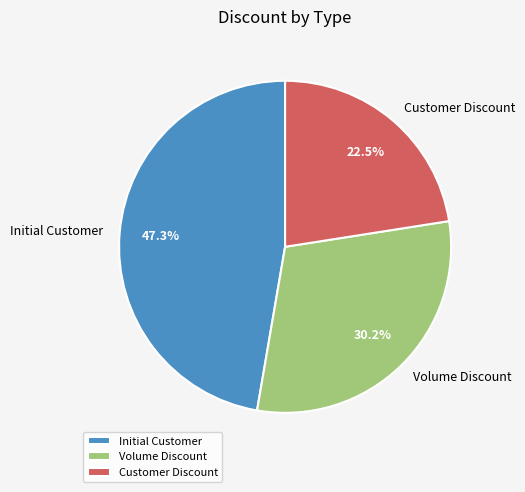

What is the smallest slice in the pie chart?

Customer Discount